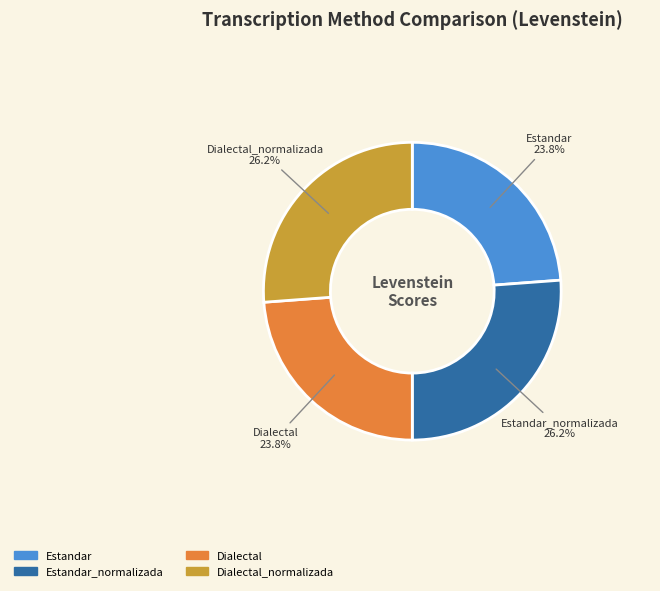

How many segments does this pie chart have?

4